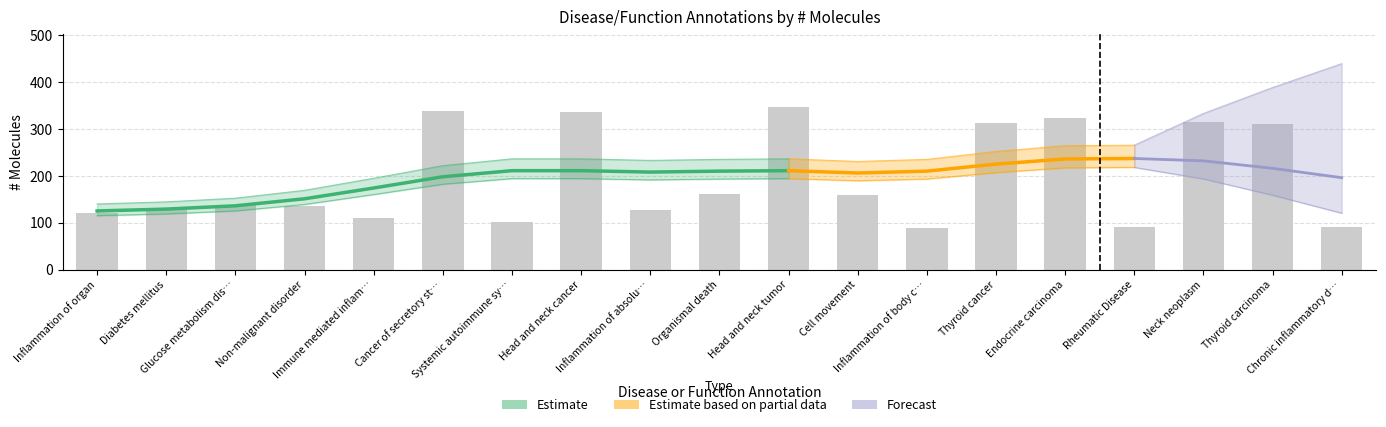

What is the sum of the values at Immune mediated inflam… and Glucose metabolism dis…?

246